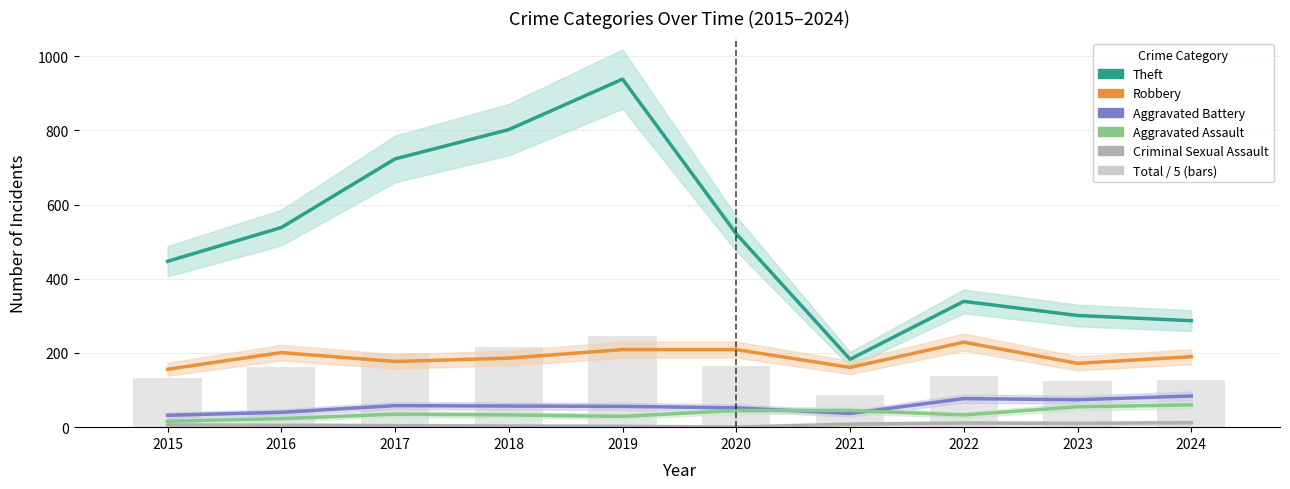

Where is Theft nearest to the value 560?

2016